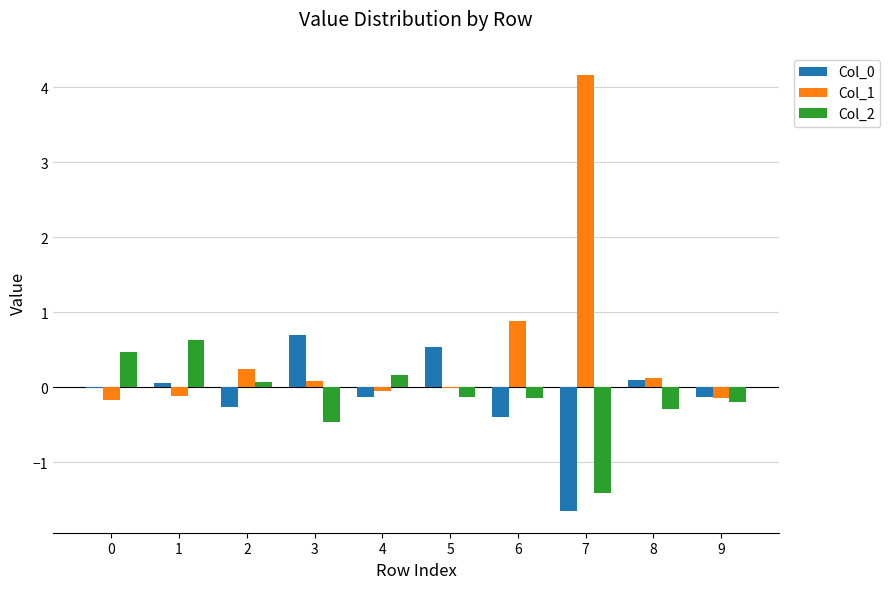

What is the sum of all Col_0 values?

-1.2